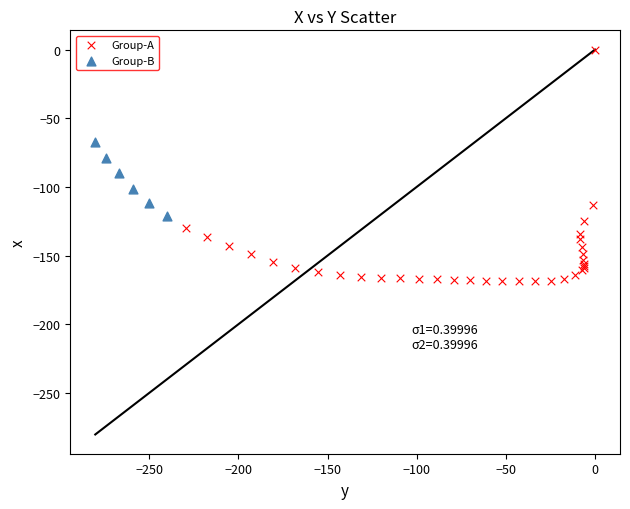

Which series reaches the maximum Y coordinate?

Group-A